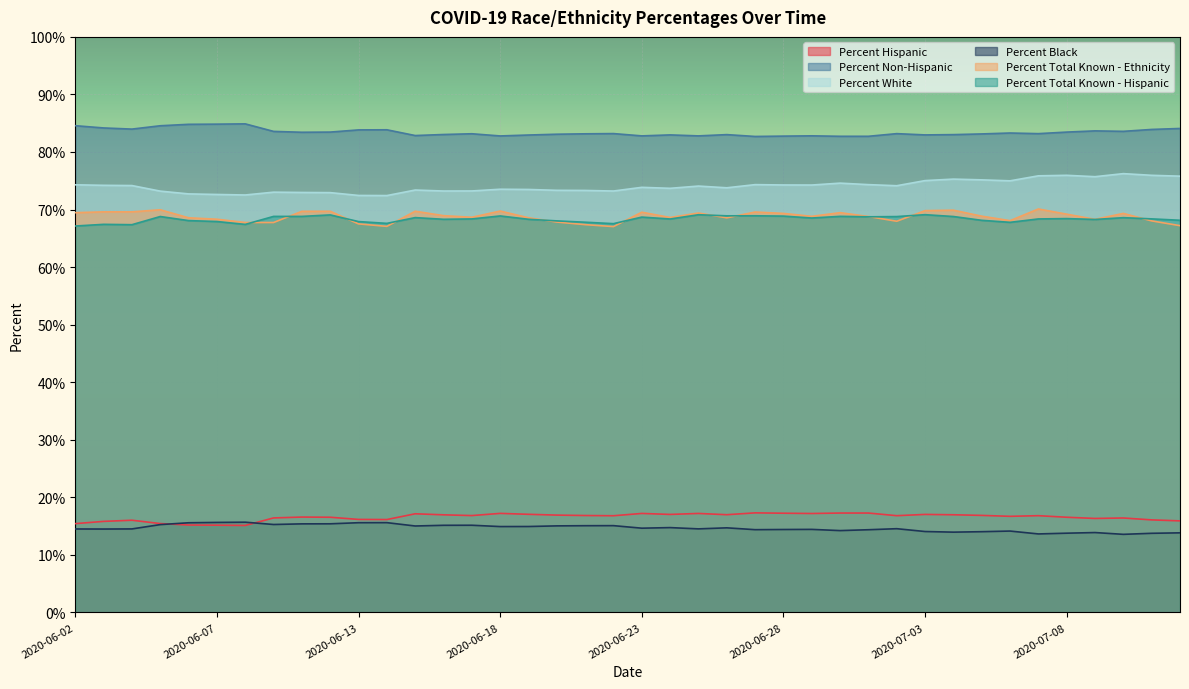

Between 2020-06-15 and 2020-06-18, which is larger?

2020-06-18